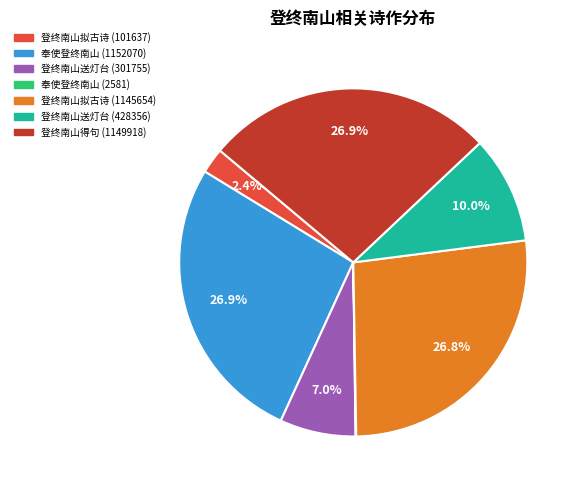

What is the ratio of the value at 登终南山送灯台 (428356) to the value at 奉使登终南山 (1152070)?

0.4